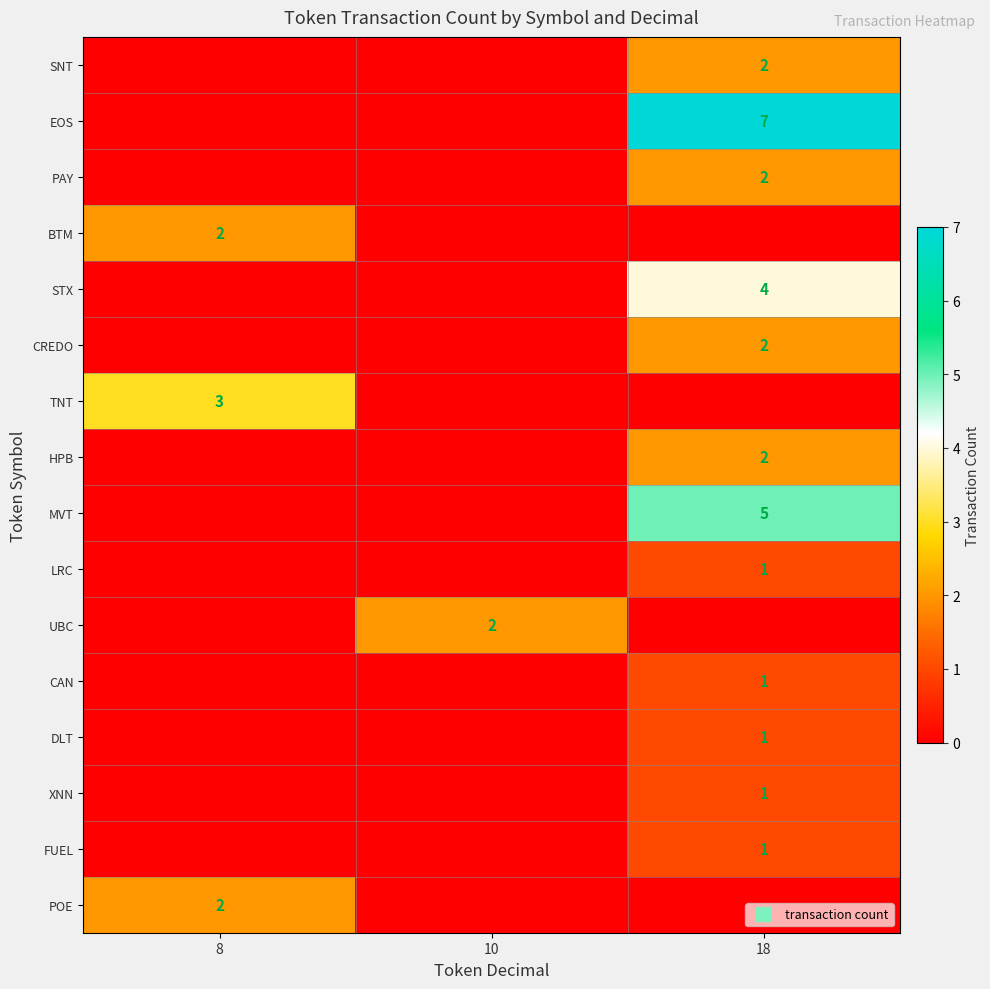

The HPB series shows 0 at 8. True or false?

True